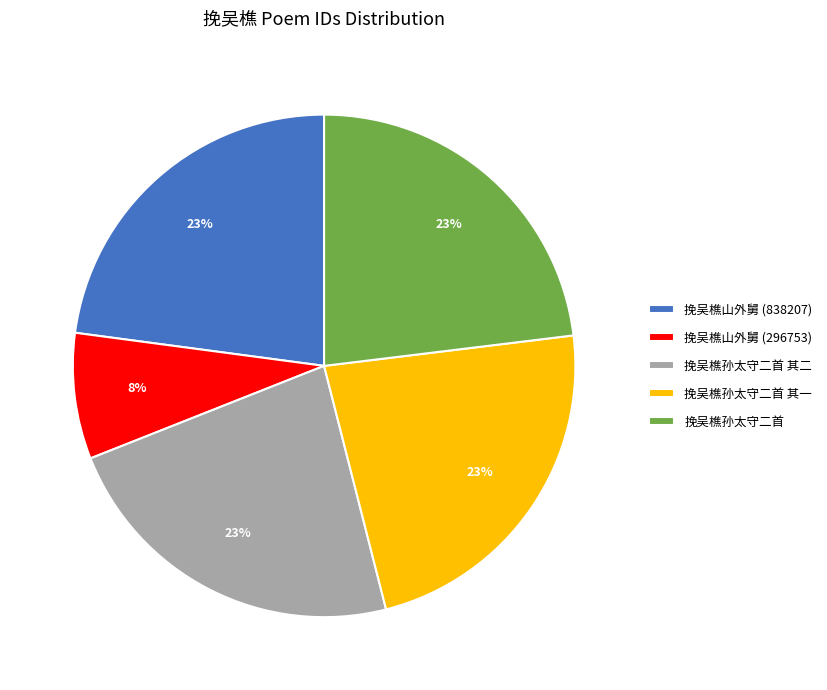

Do 挽吴樵山外舅 (296753) and 挽吴樵孙太守二首 together represent more than half of the pie?

No